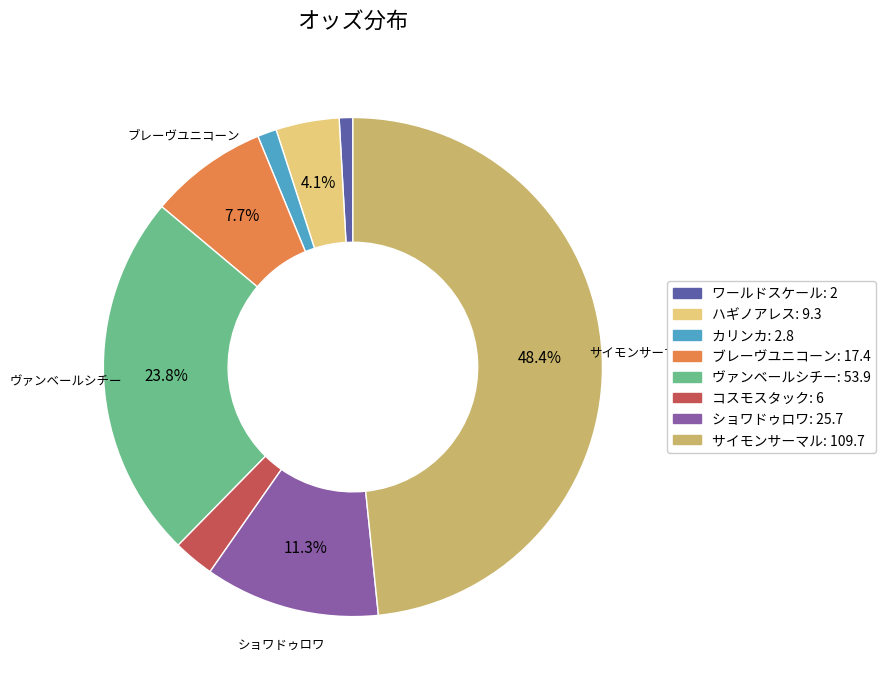

To the nearest percent, what is the average slice percentage?

12%